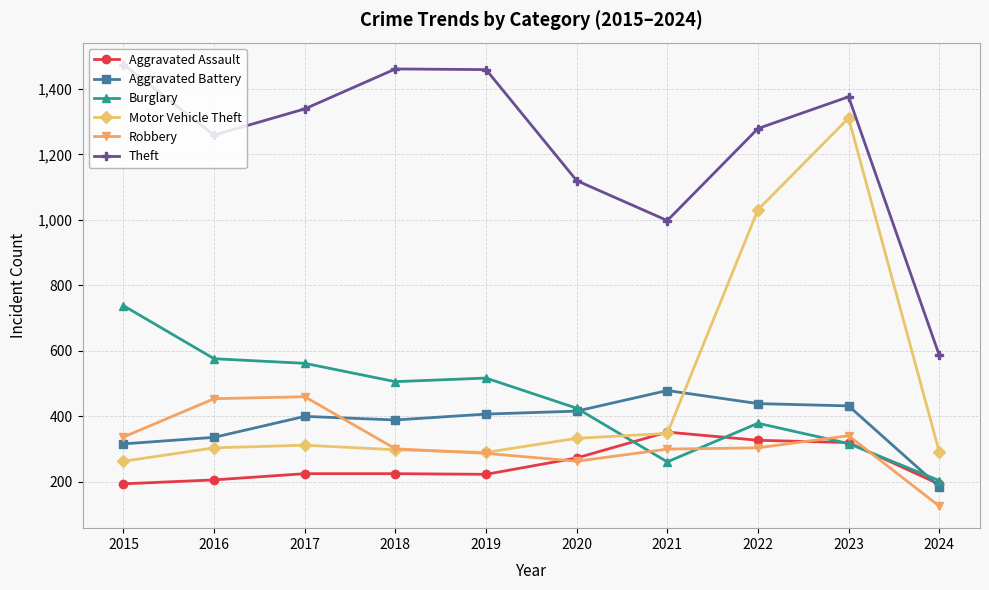

How many lines are shown in the chart?

6